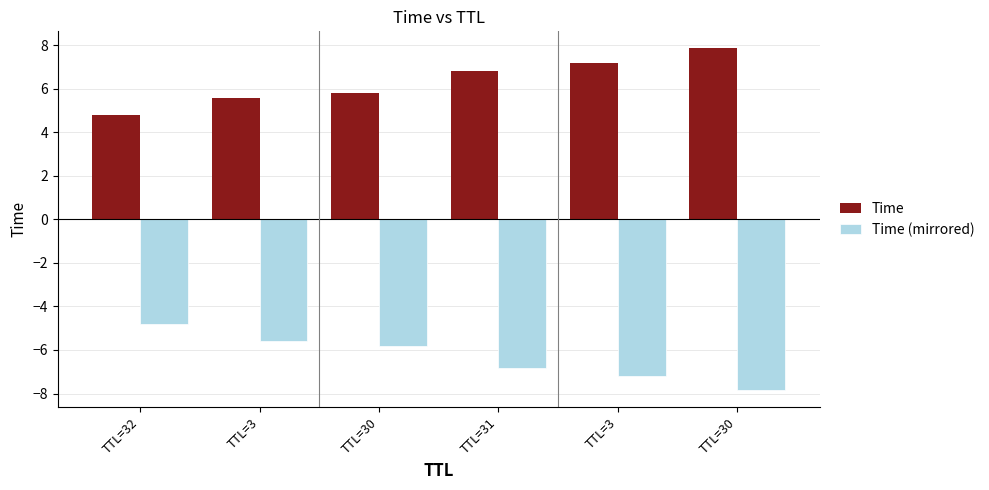

At which category is the sum across all series the highest?

TTL=32